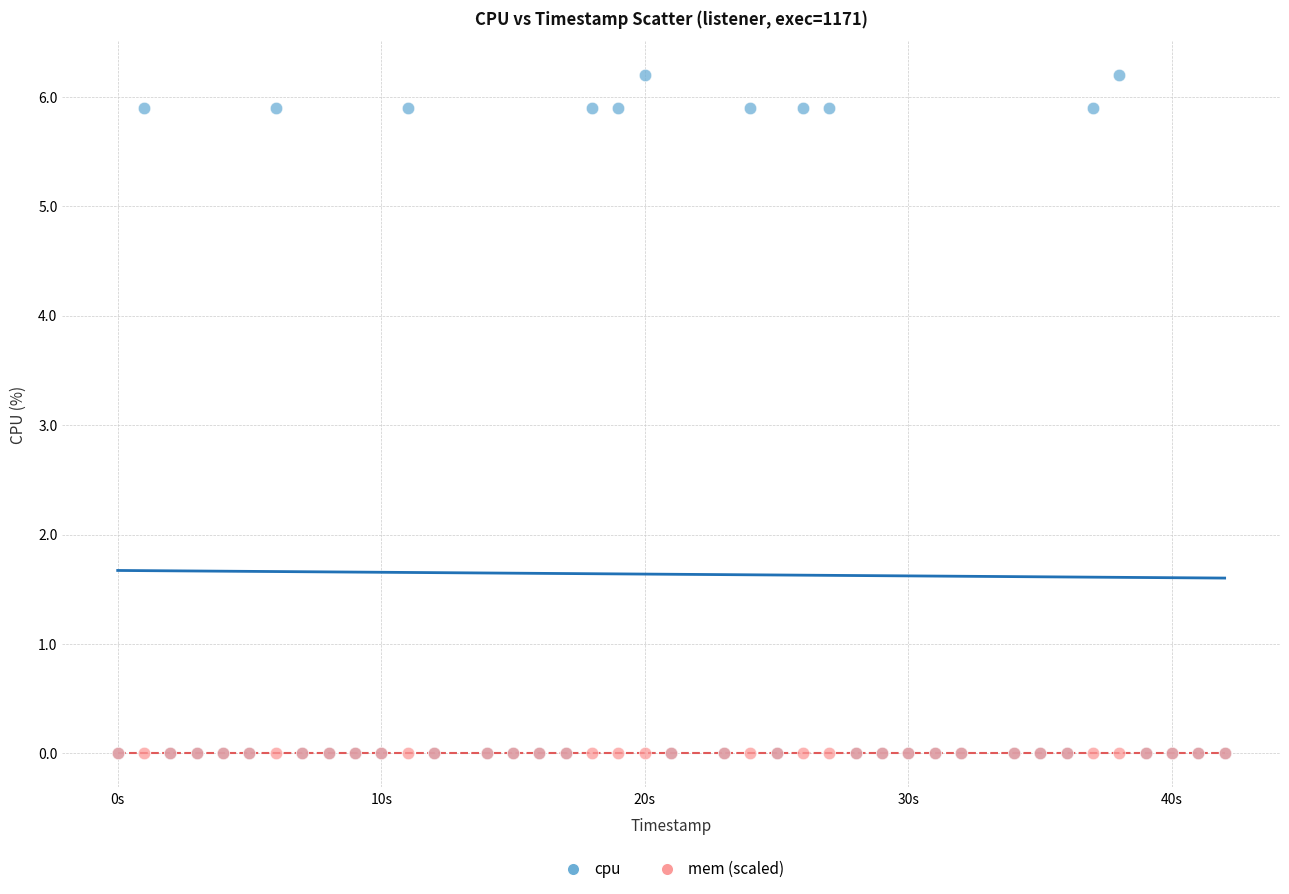

What are all the series names shown in the legend?

cpu, mem (scaled)